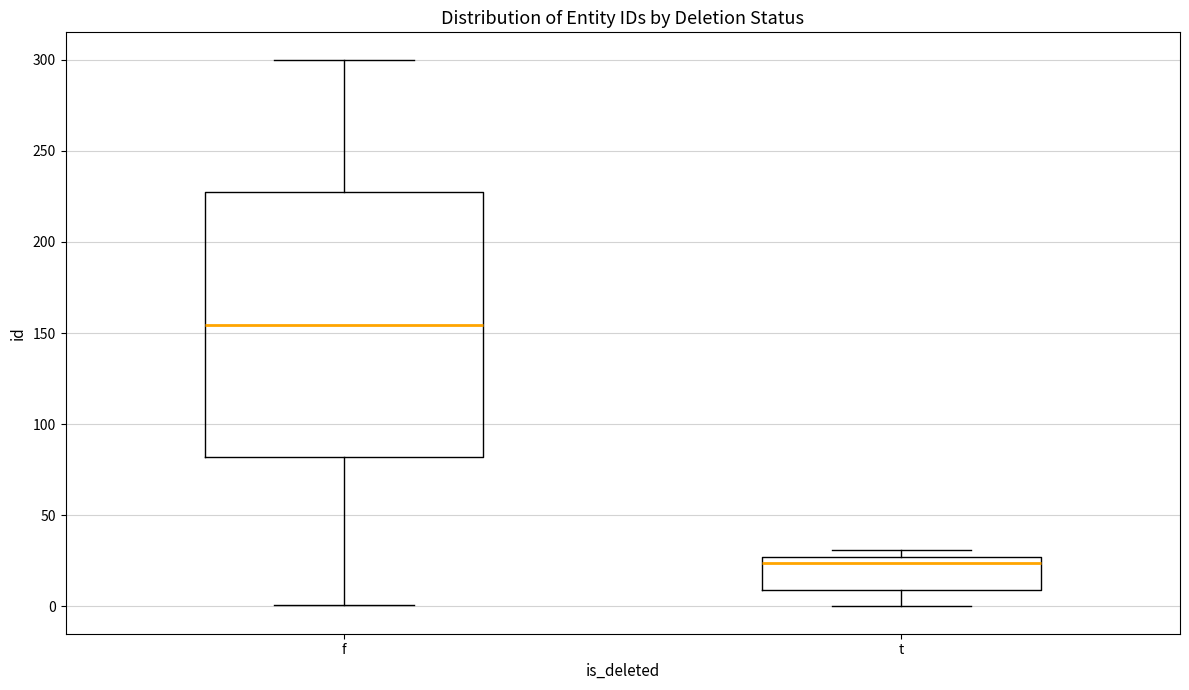

Reading left to right, transcribe this box plot: for each box, give where its median line is, the range the box spans, and where its two whiskers end, as read against the y-axis. The values are not printed on the chart, so give them approximately, as read against the axis.

f: median 155, box 80 to 225, whiskers 0 to 300
t: median 25 (just below the box's upper edge), box 10 to 25, whiskers 0 to 30